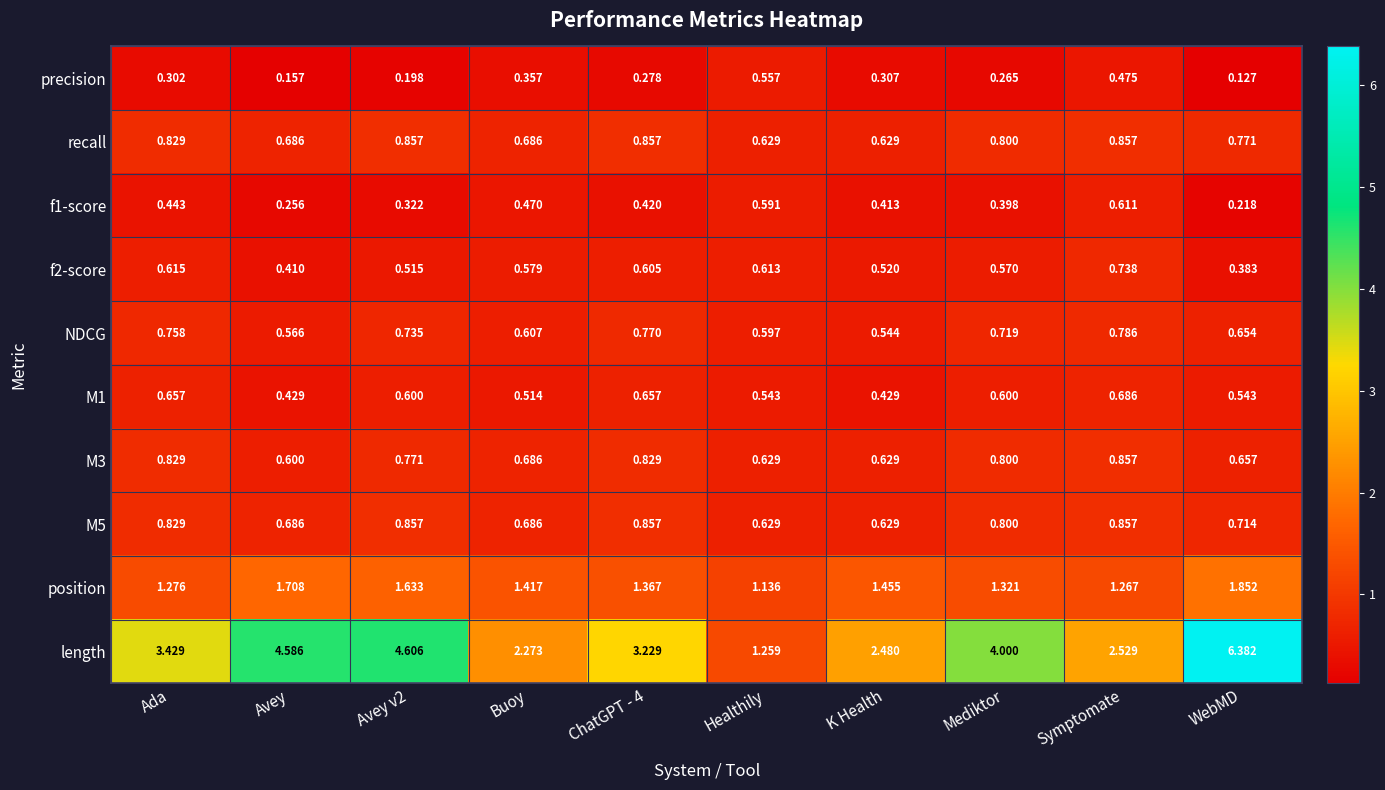

Which label corresponds to the largest value in the chart?

WebMD